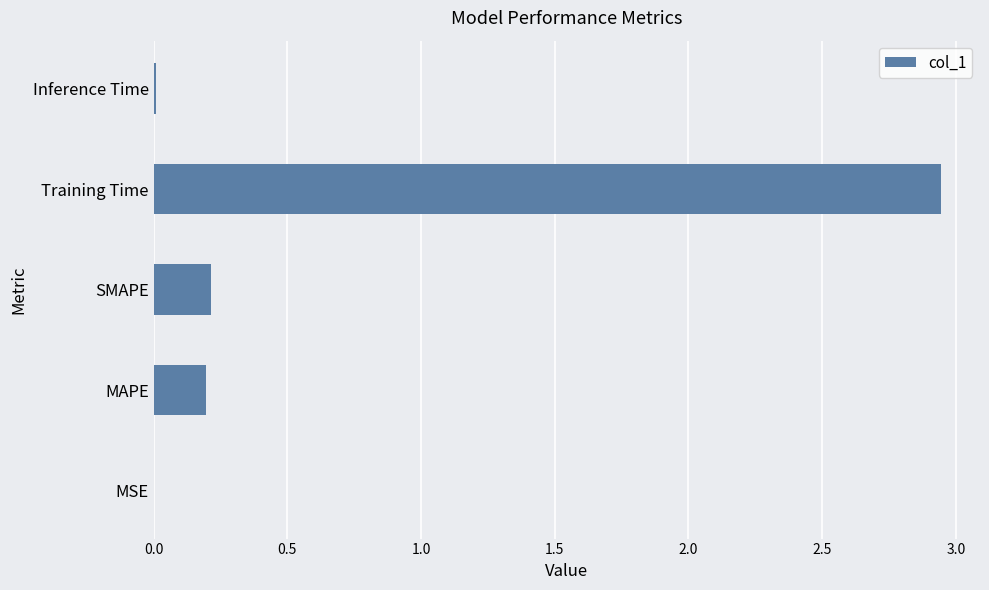

What is the average value?

0.7